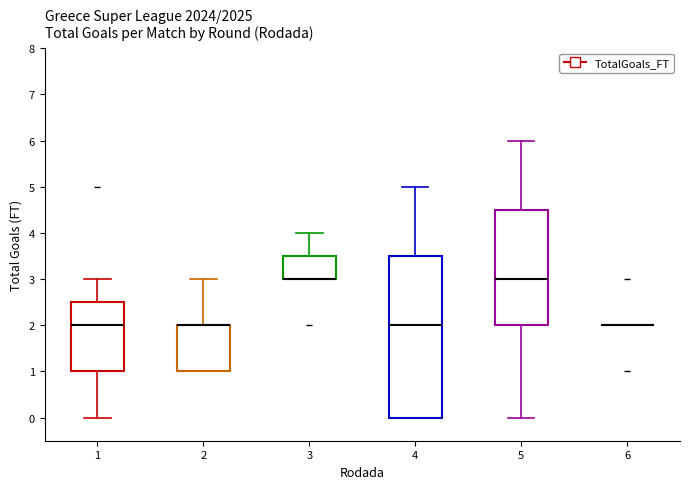

Reading left to right, read every box against the y-axis: the position of its median line, the range the box covers, and the ends of its whiskers. The values are not printed on the chart, so give them approximately, as read against the axis.

1: median 2.0, box 1.0 to 2.5, whiskers 0.0 to 3.0
2: median 2.0 (drawn on the box's upper edge), box 1.0 to 2.0, whiskers 1.0 to 3.0
3: median 3.0 (drawn on the box's lower edge), box 3.0 to 3.5, whiskers 3.0 to 4.0
4: median 2.0, box 0.0 to 3.5, whiskers 0.0 to 5.0
5: median 3.0, box 2.0 to 4.5, whiskers 0.0 to 6.0
6: box collapsed to a line at 2.0, whiskers 2.0 to 2.0